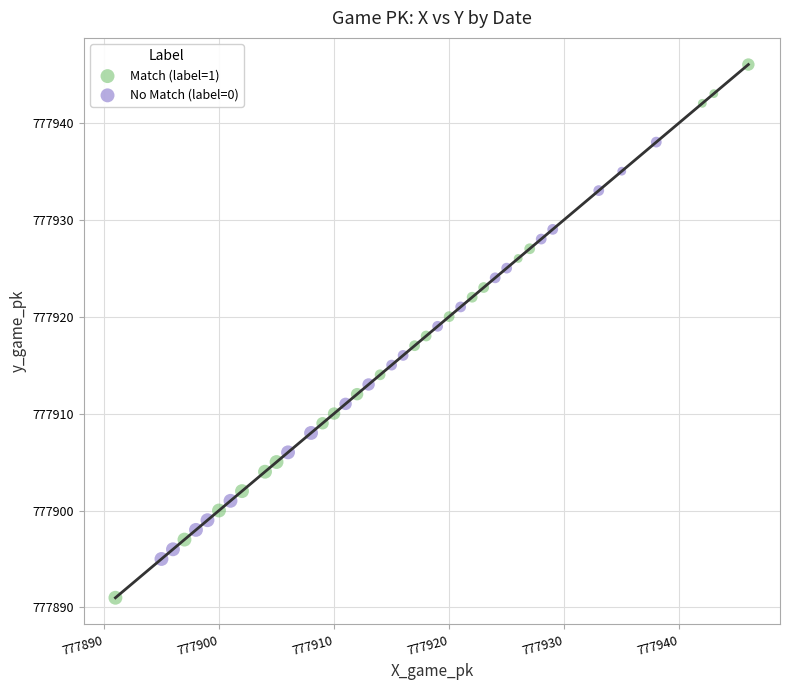

Which series has the widest spread of Y values?

Match (label=1)